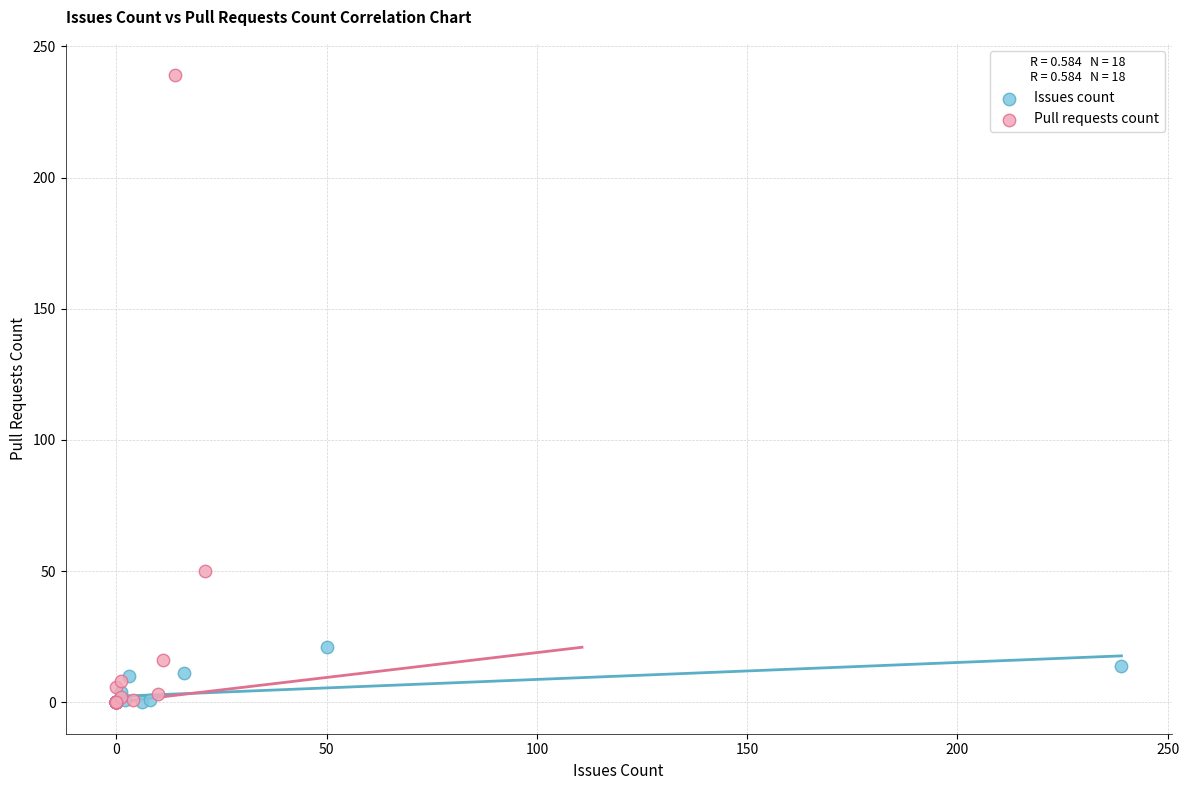

Which series contains the highest Y value?

Pull requests count